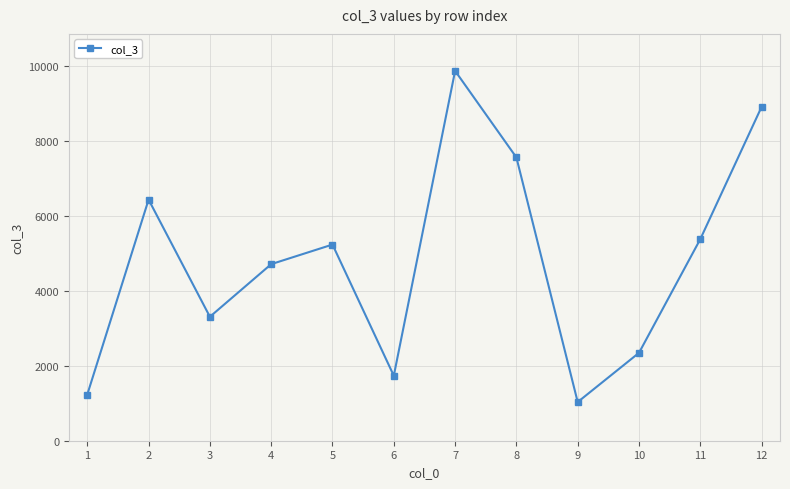

What is the difference between the values at 1 and 11?

4149